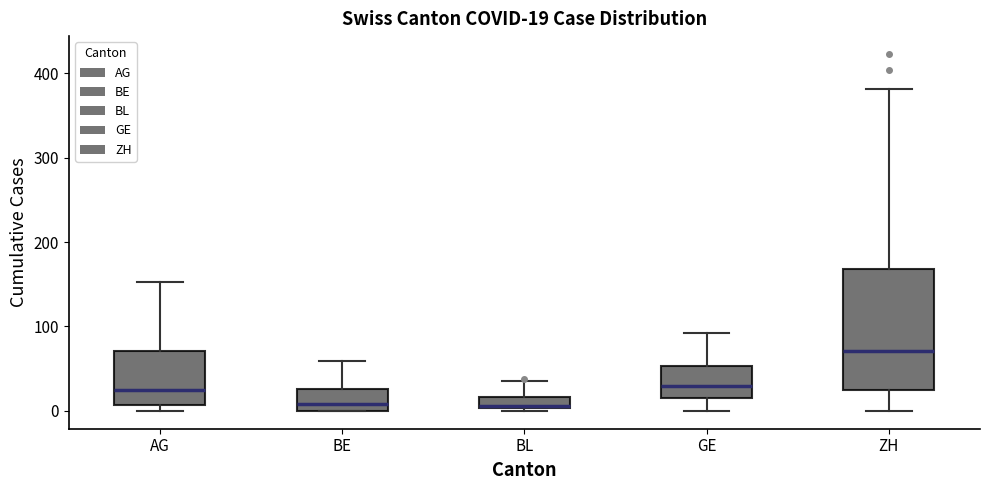

Comparing the boxes themselves (not the whiskers), which one is the tallest?

ZH